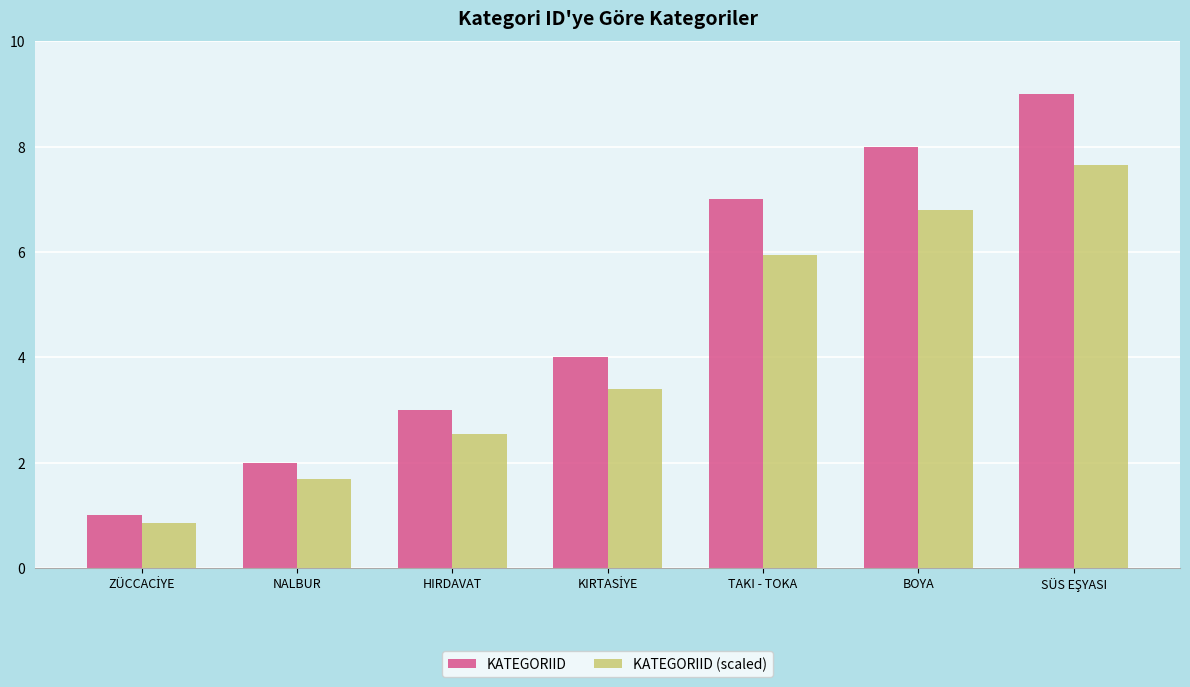

Rank the series by their average value, from highest to lowest.

KATEGORIID, KATEGORIID (scaled)